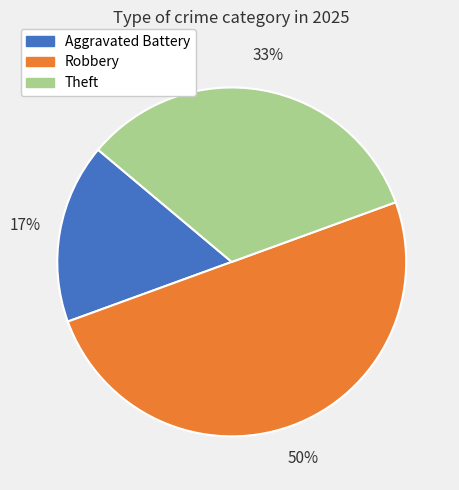

What percentage is the Aggravated Battery slice, to the nearest percent?

17%